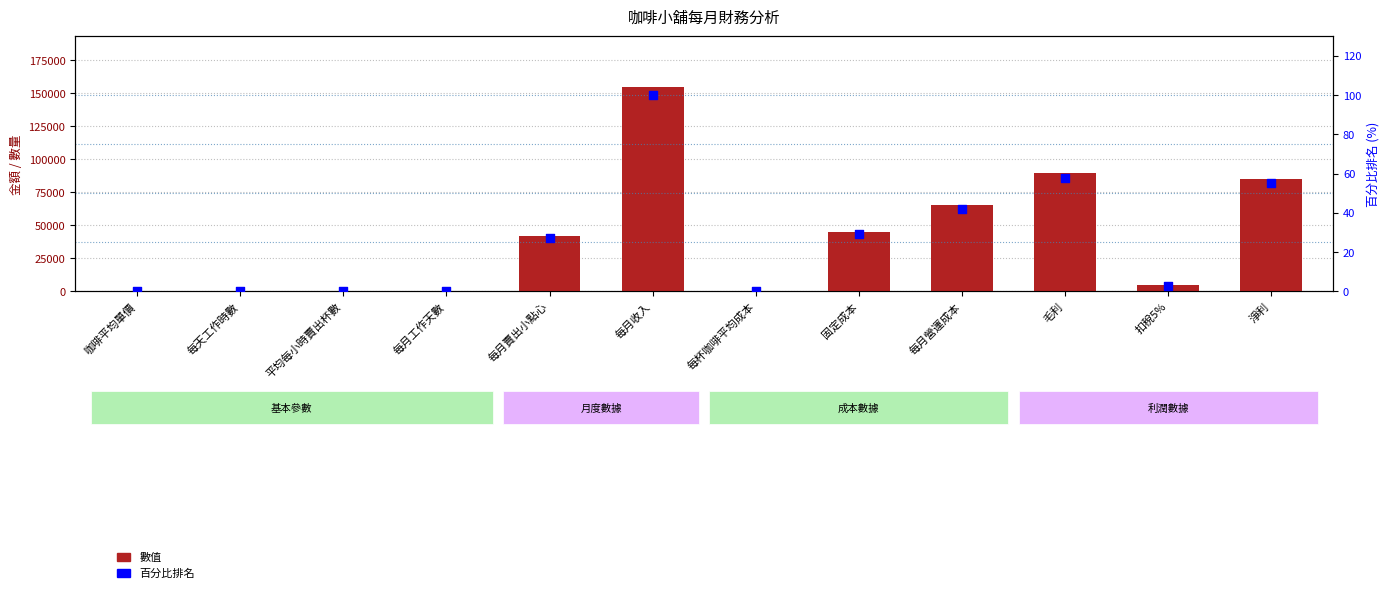

Is the value of 數值 at 咖啡平均單價 greater than the value of 百分比排名 at 平均每小時賣出杯數?

Yes